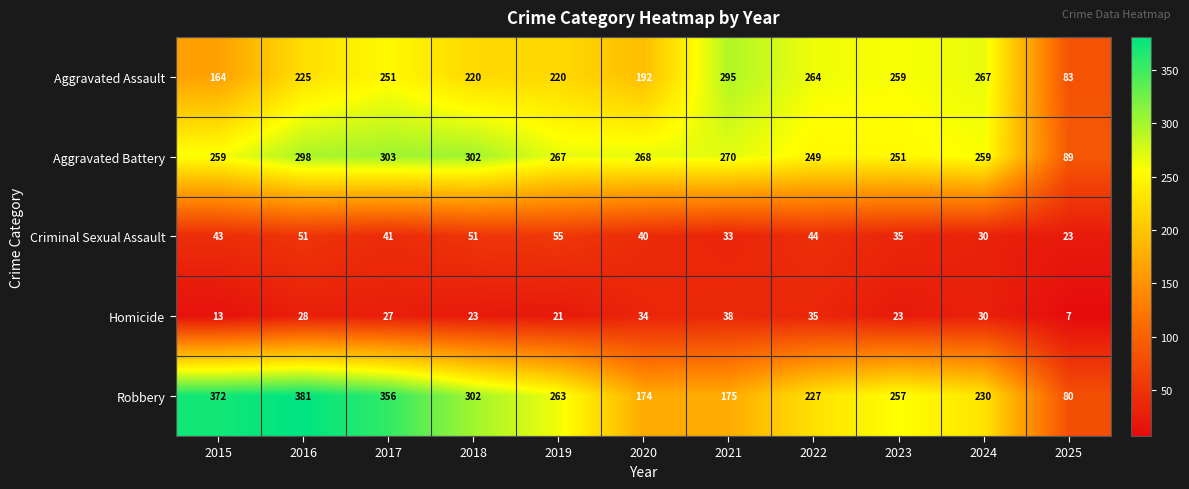

Rank the series at 2019 from highest to lowest value.

Aggravated Battery, Robbery, Aggravated Assault, Criminal Sexual Assault, Homicide